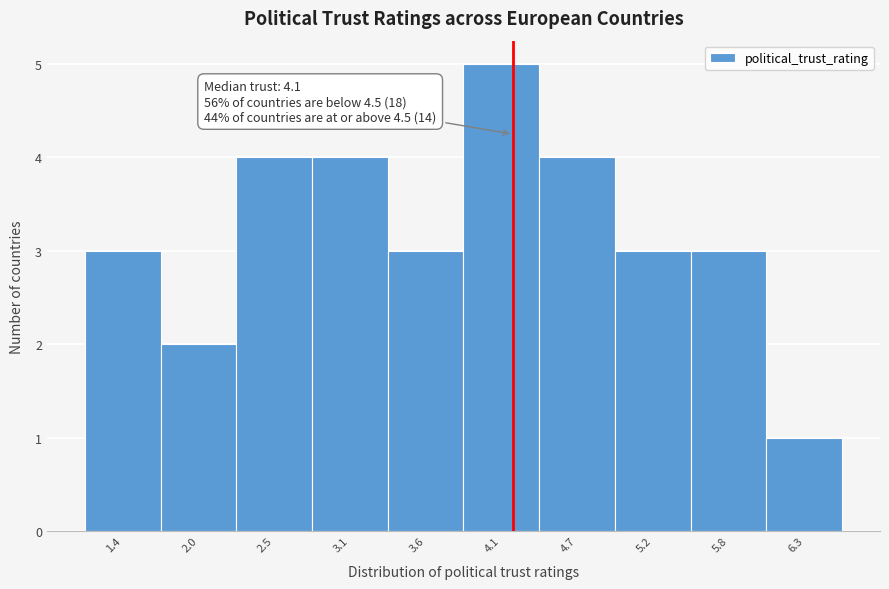

Reading left to right, transcribe all the data shown in this chart.

3	2	4	4	3	5	4	3	3	1